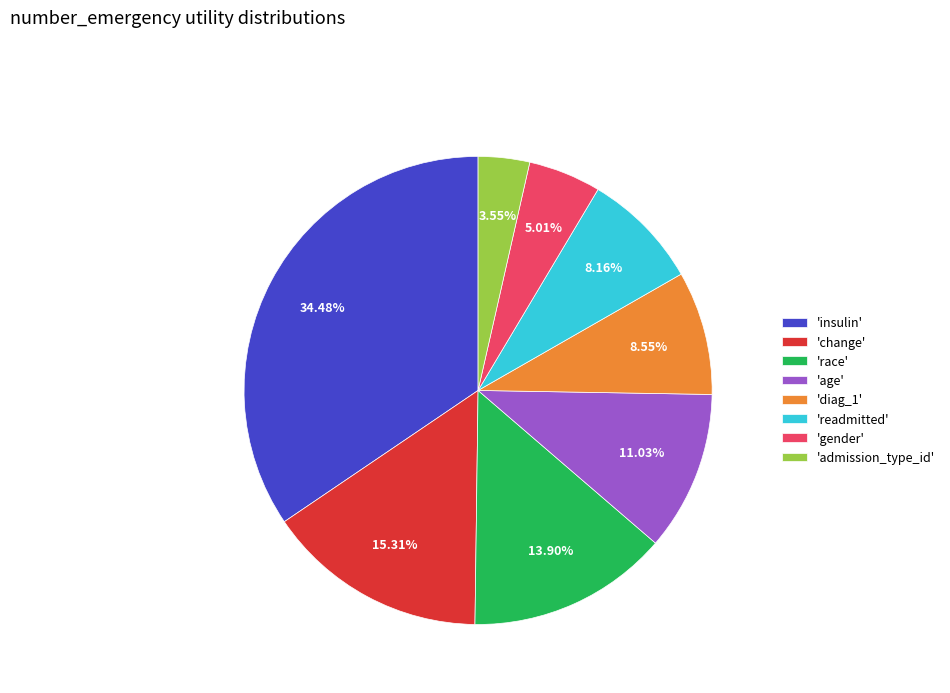

What is the smallest slice in the pie chart?

'admission_type_id'